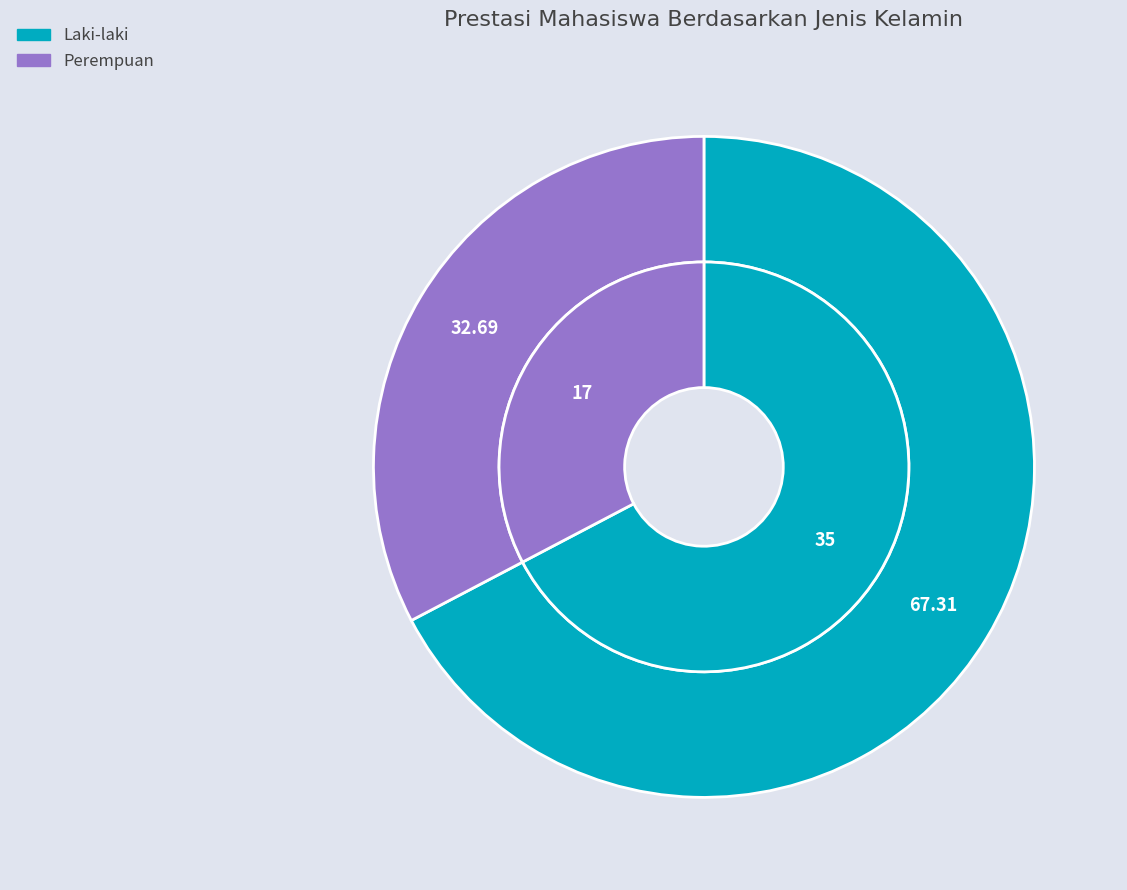

How many slices are in this pie chart?

2